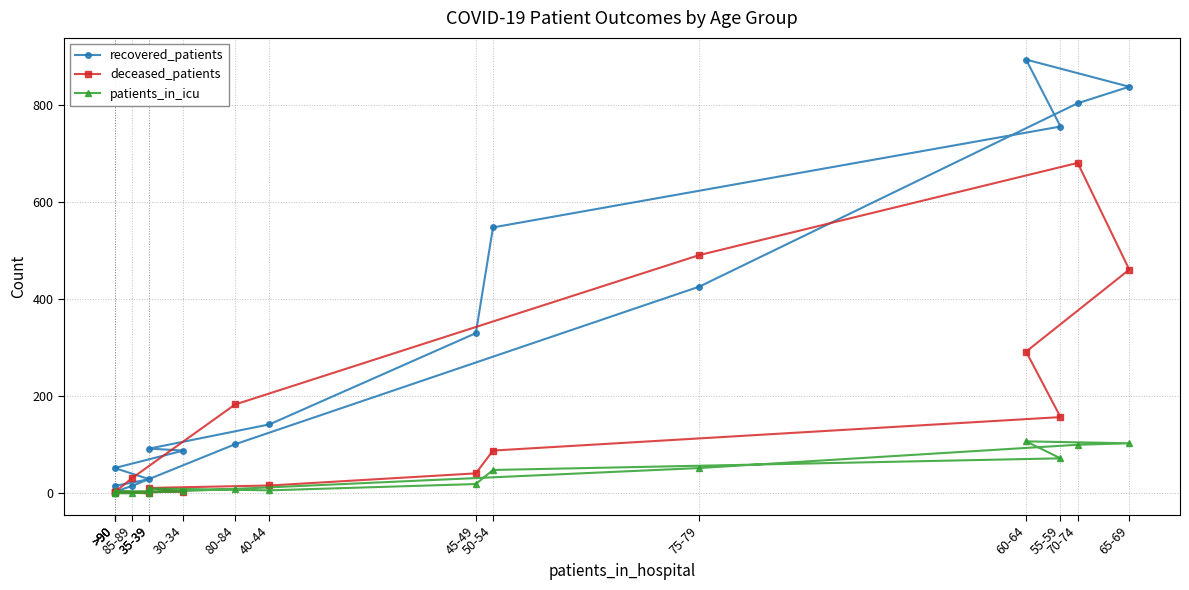

What is the sum of all patients_in_icu values?

536